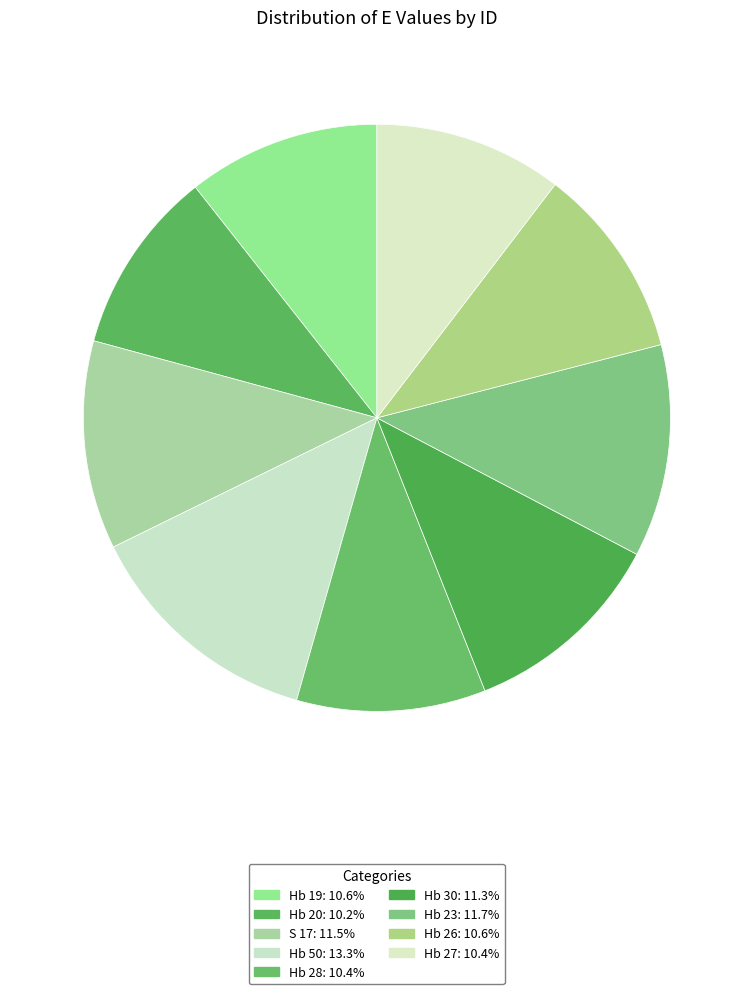

Which has a higher value, Hb 23 or Hb 50?

Hb 50